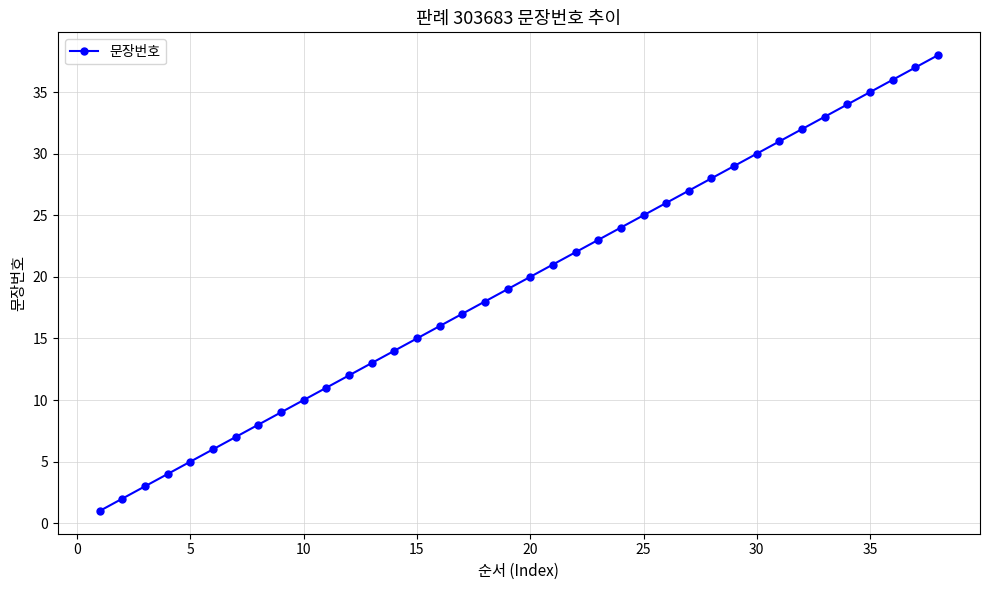

Reading left to right, what are all the values shown in this chart?

1	2	3	4	5	6	7	8	9	10	11	12	13	14	15	16	17	18	19	20	21	22	23	24	25	26	27	28	29	30	31	32	33	34	35	36	37	38